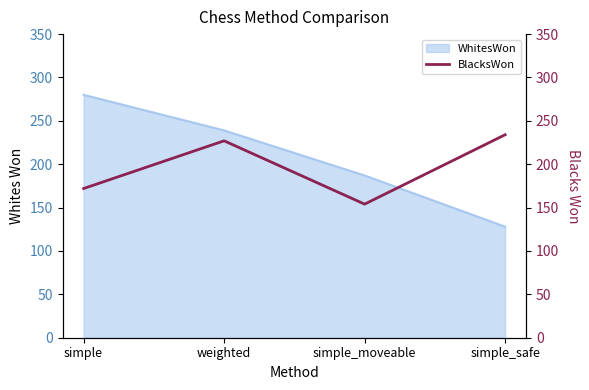

What is the maximum value for WhitesWon?

280